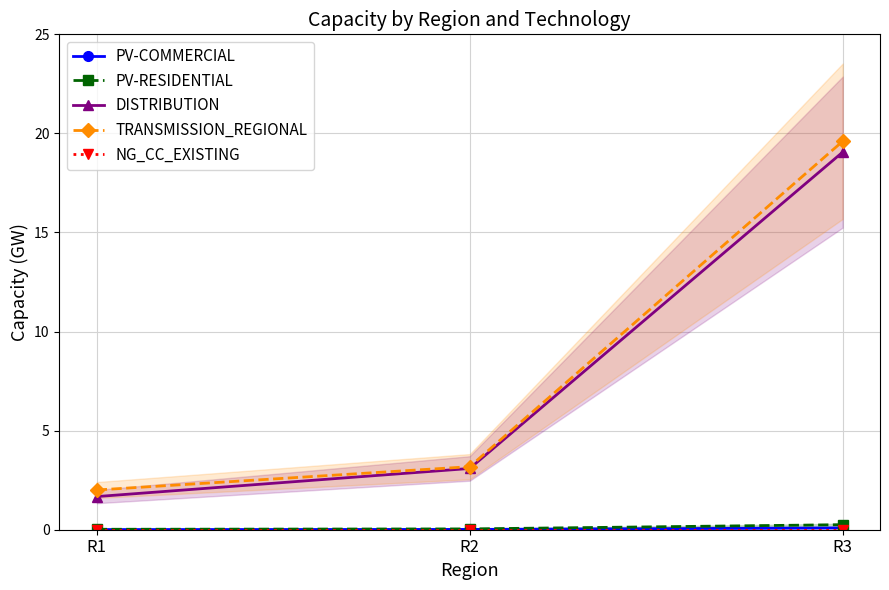

Does the chart have visible grid lines?

Yes